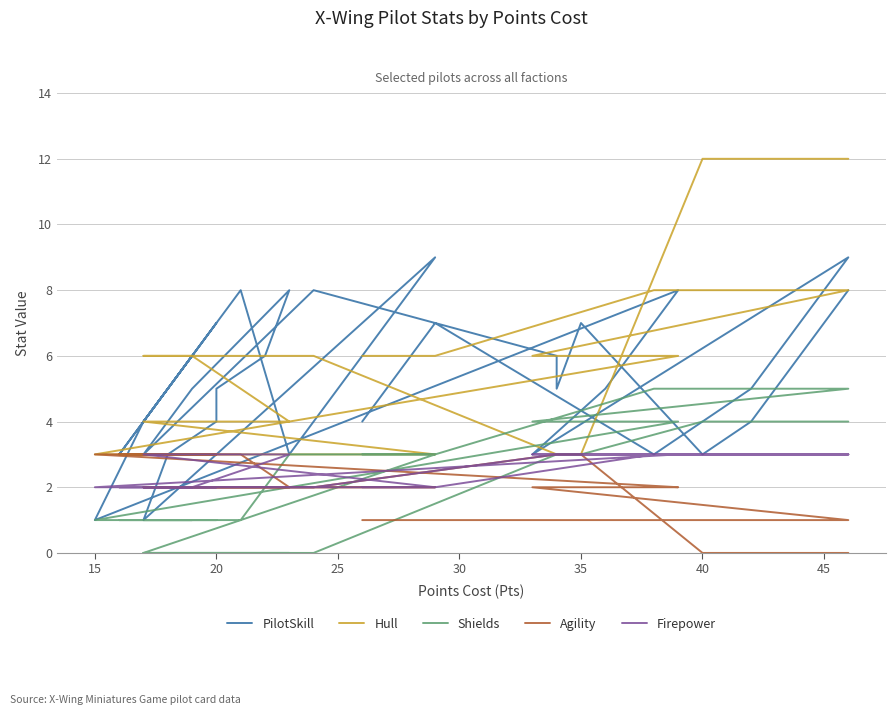

Which series changed the most between 30 and 24?

PilotSkill